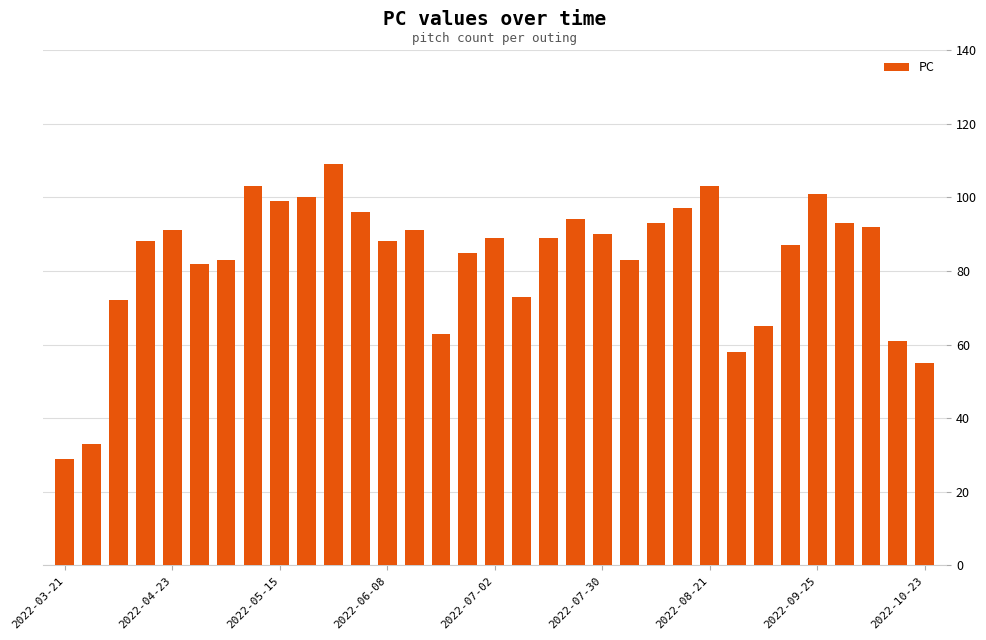

What is the smallest value displayed?

29